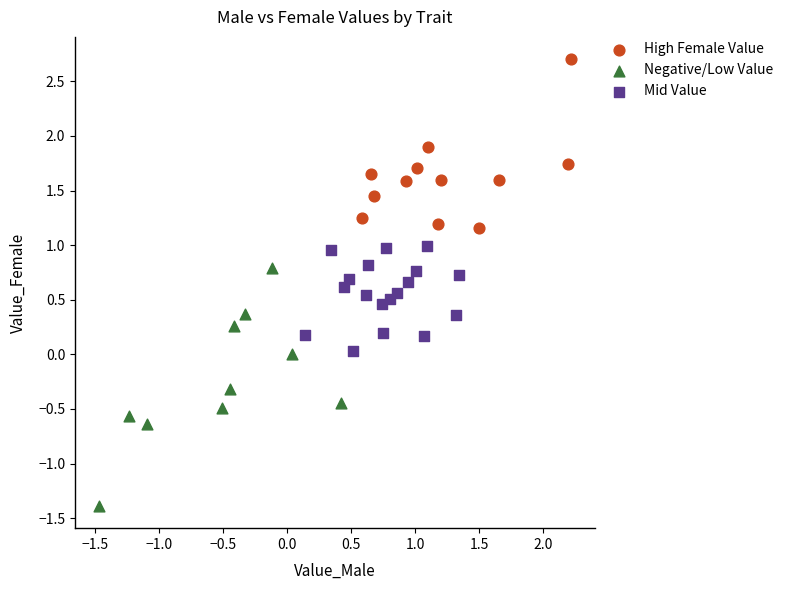

Which series reaches the maximum Y coordinate?

High Female Value